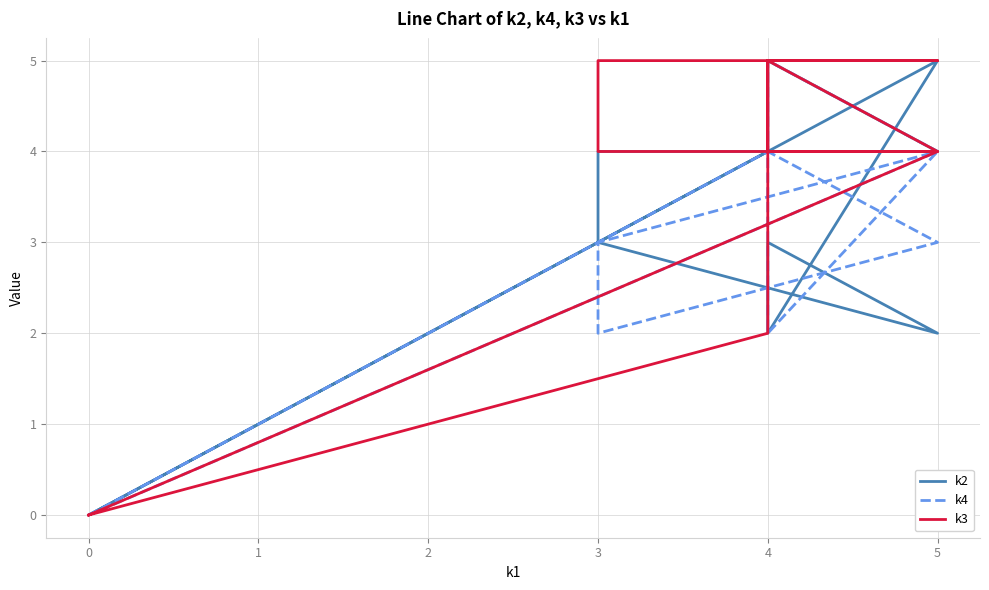

How many data points in k3 are less than 4?

3